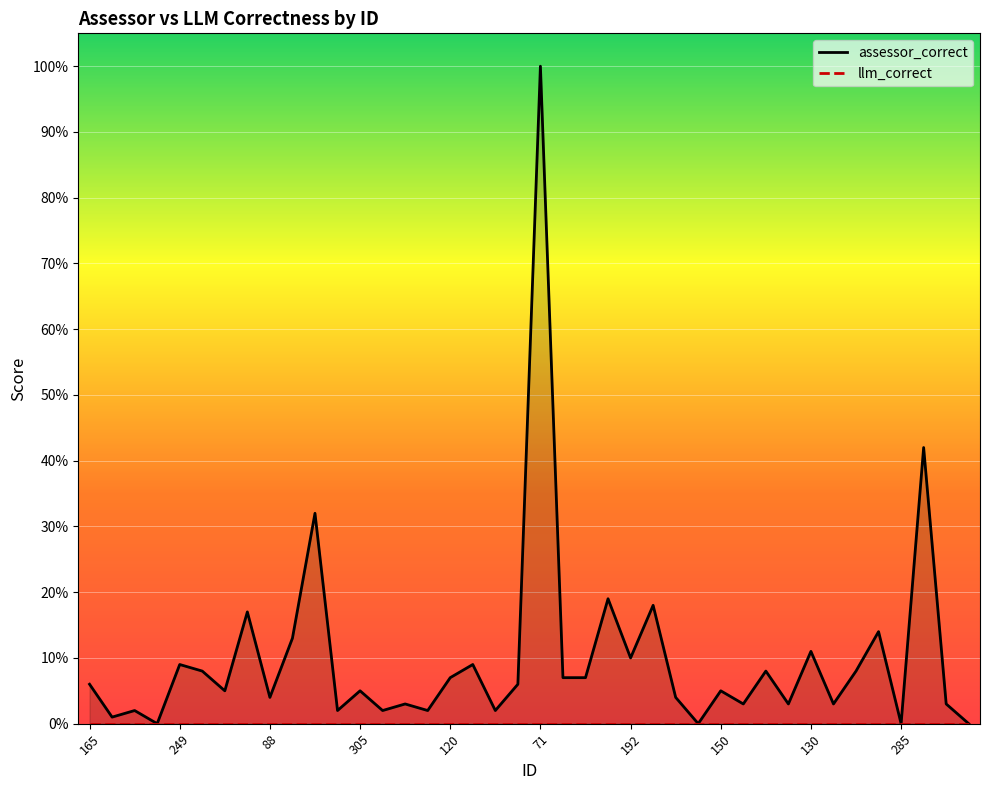

True or false: the data has more than 2 interior local peaks.

True